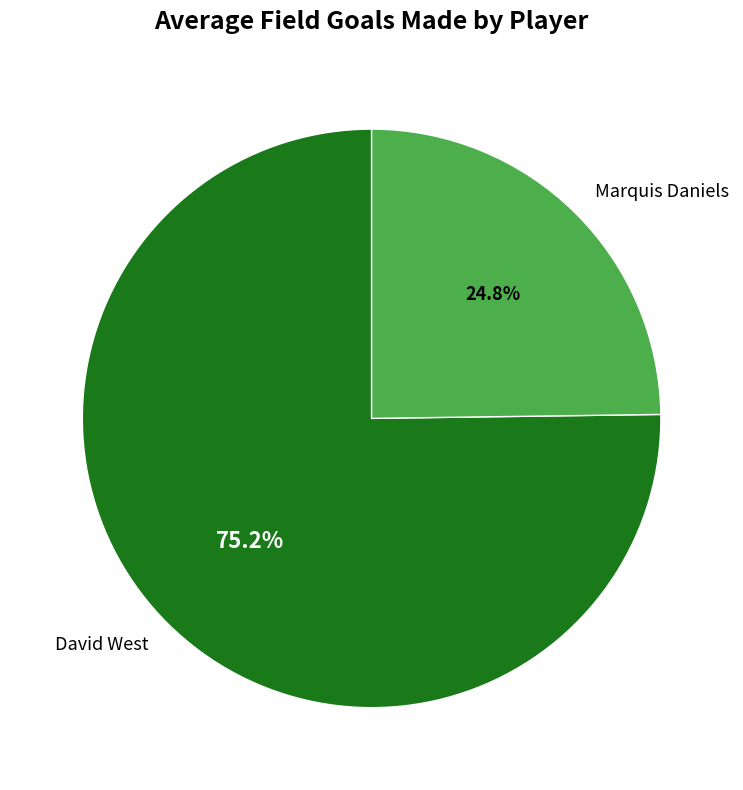

To the nearest percent, what is the combined percentage of Marquis Daniels and David West?

100%